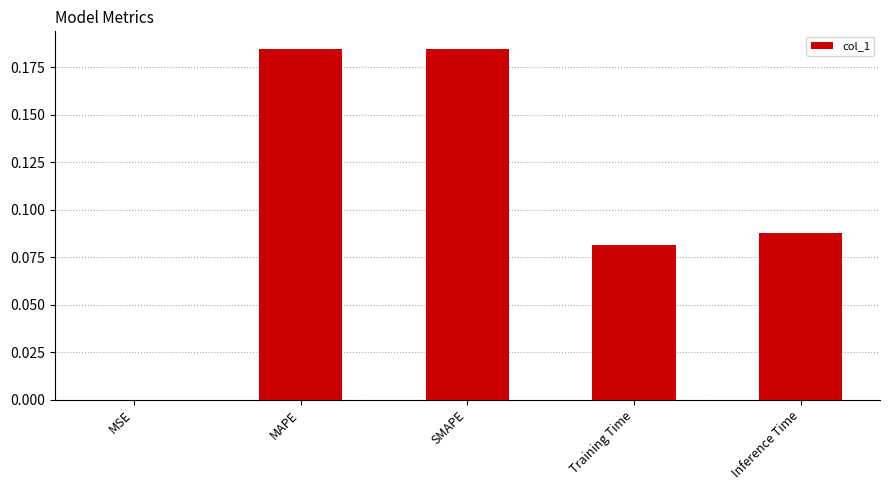

What is the sum of all values?

0.5